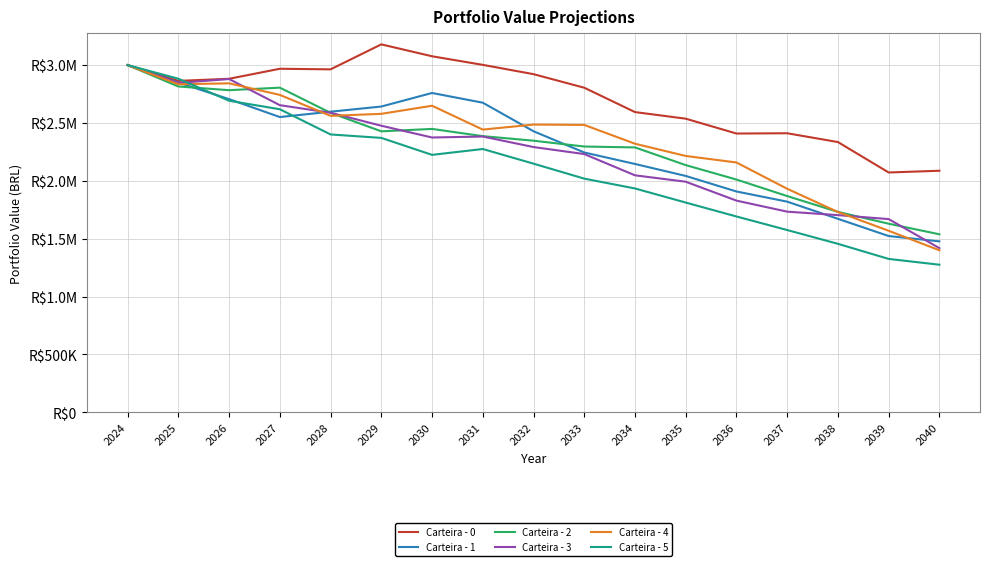

The Carteira - 1 series shows 1477373.1 at 2040. True or false?

True